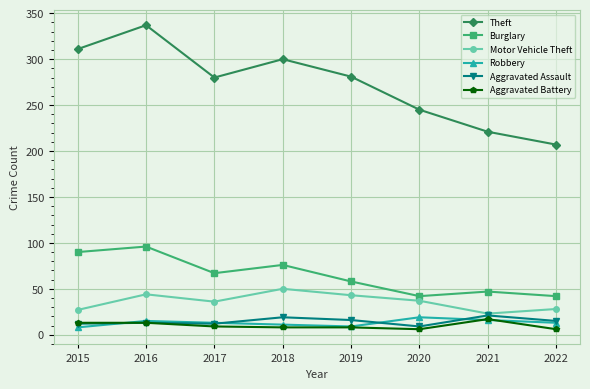

True or false: Burglary has a value of 47 at 2021.

True